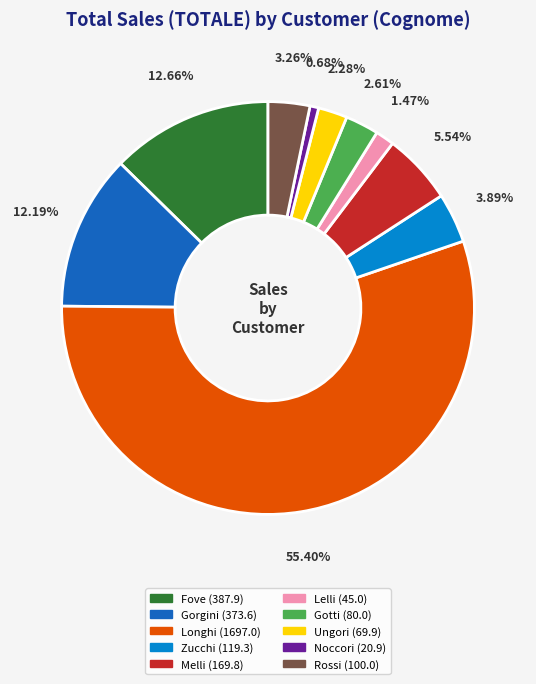

What percentage is the Longhi slice, to the nearest percent?

55%